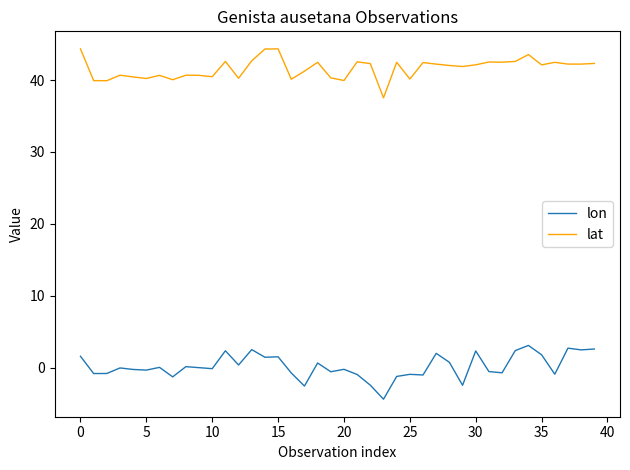

How many lines are shown in the chart?

2